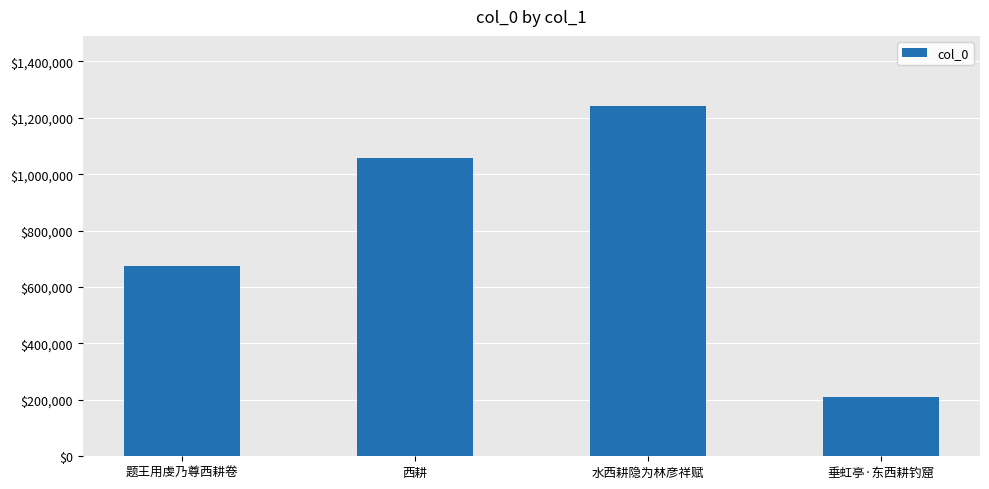

Is it true that the value at 西耕 is 1058708?

True